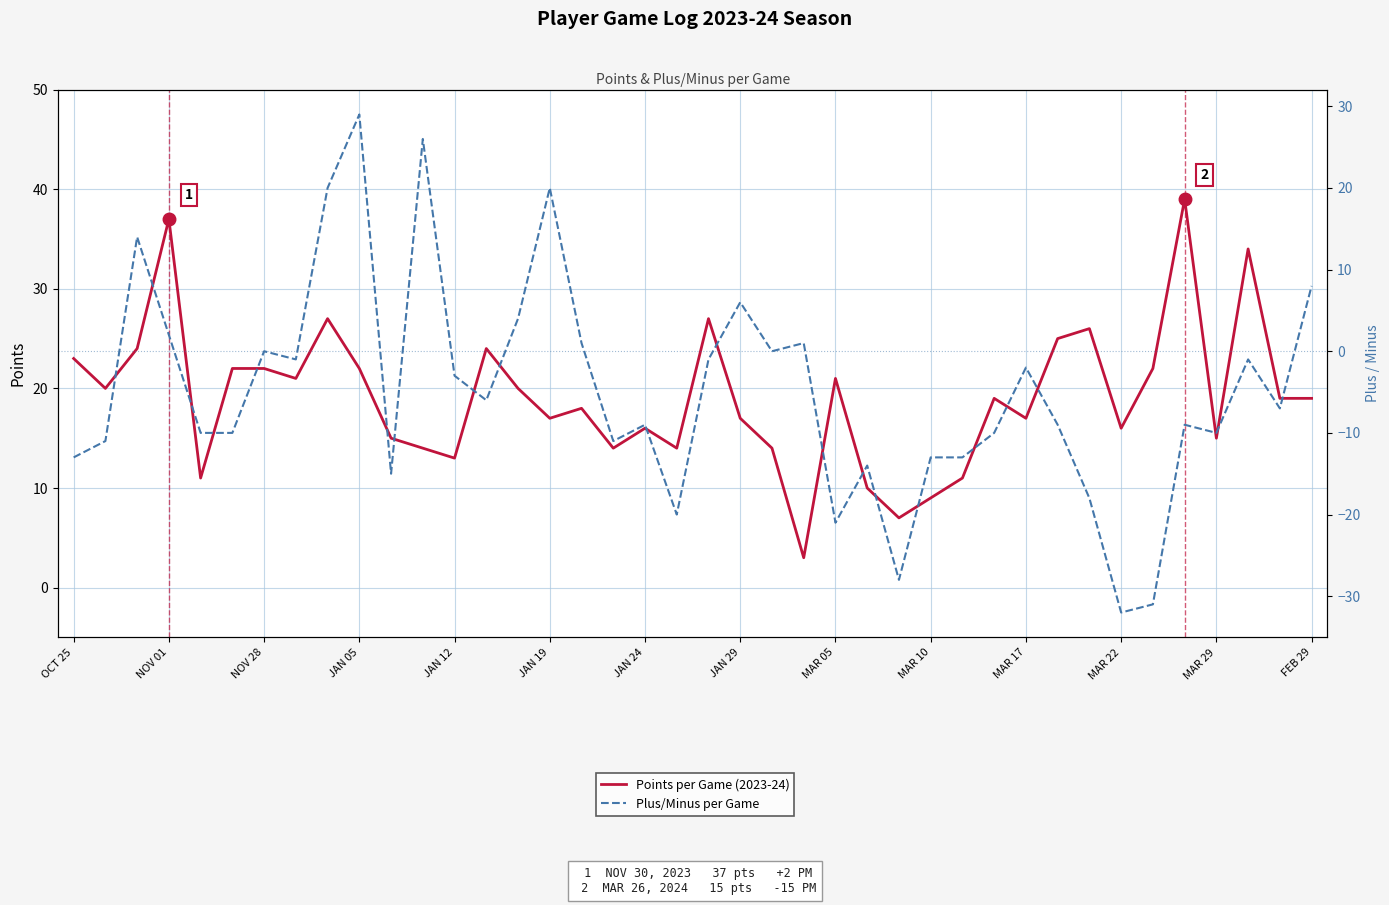

Count the number of categories in the chart.

40